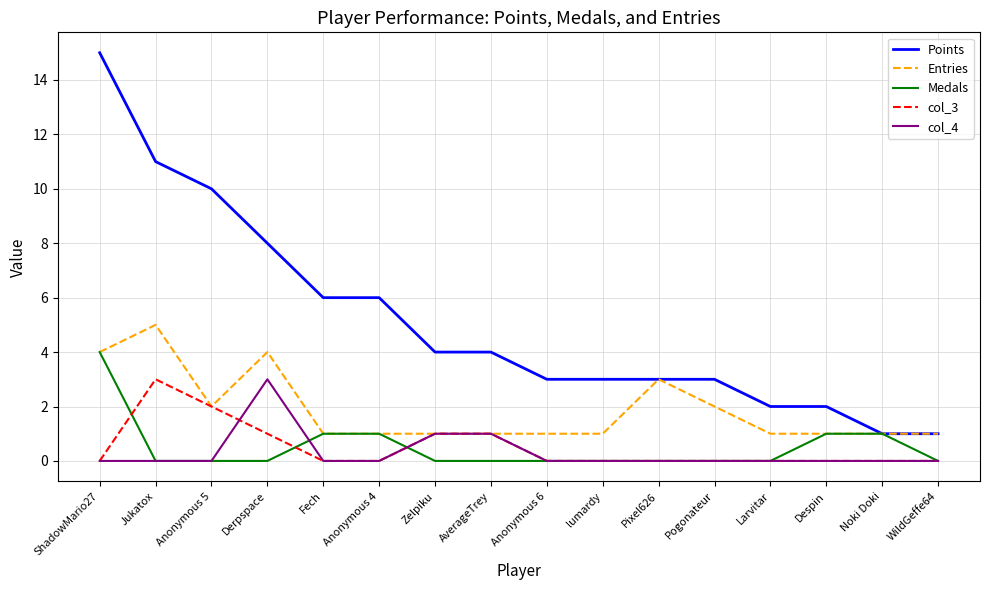

The value of Points at Larvitar is 2. True or false?

True